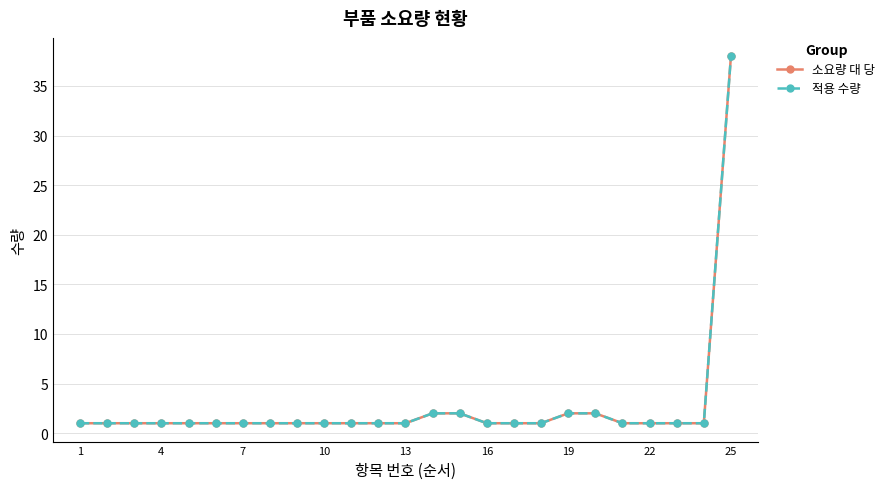

How many lines are shown in the chart?

2